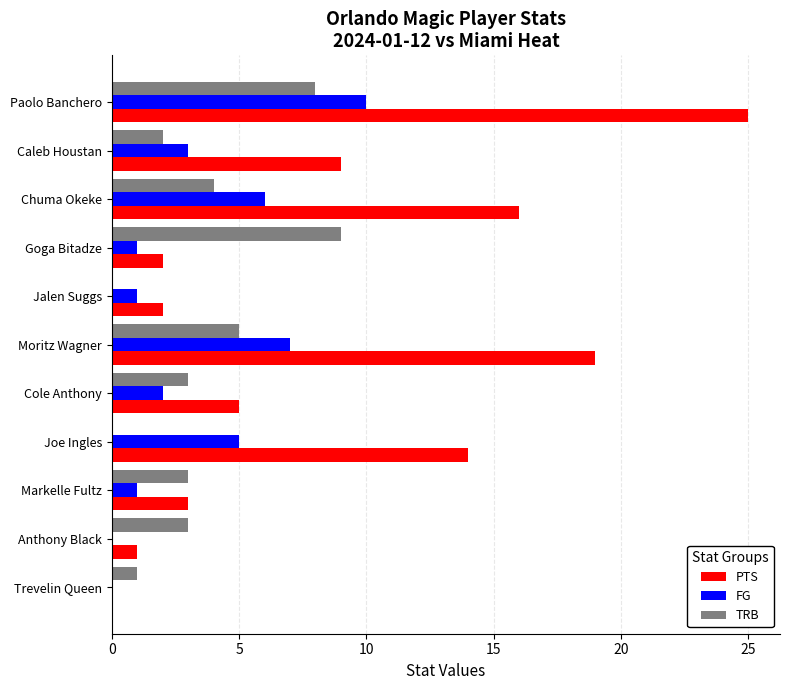

At which category is the sum across all series the highest?

Paolo Banchero